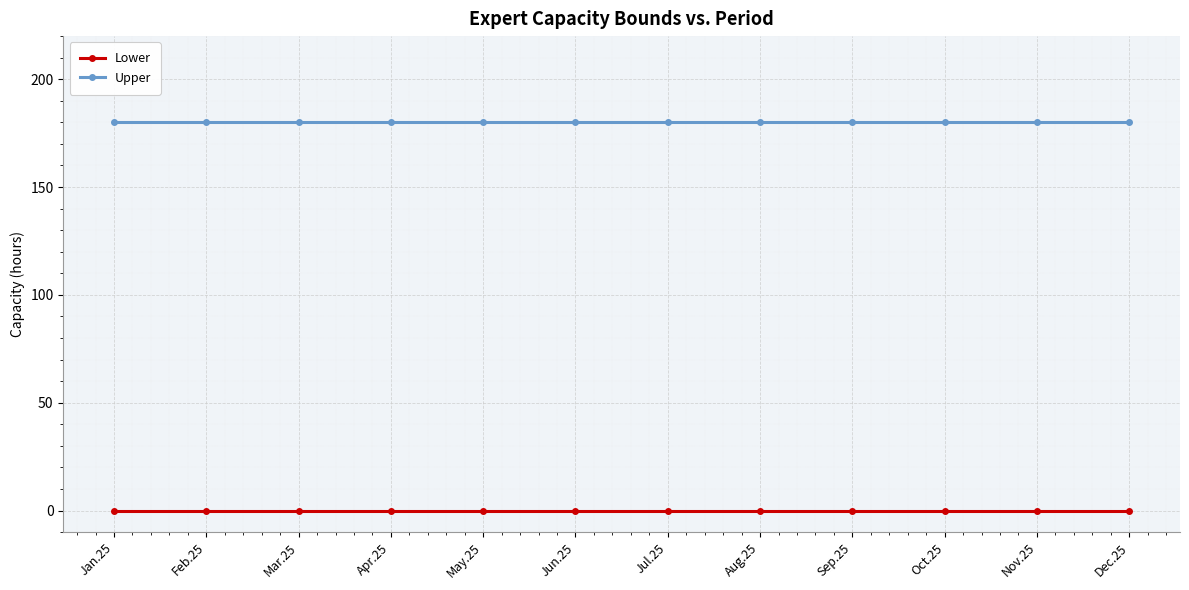

What is the total value across all series at Nov.25?

180